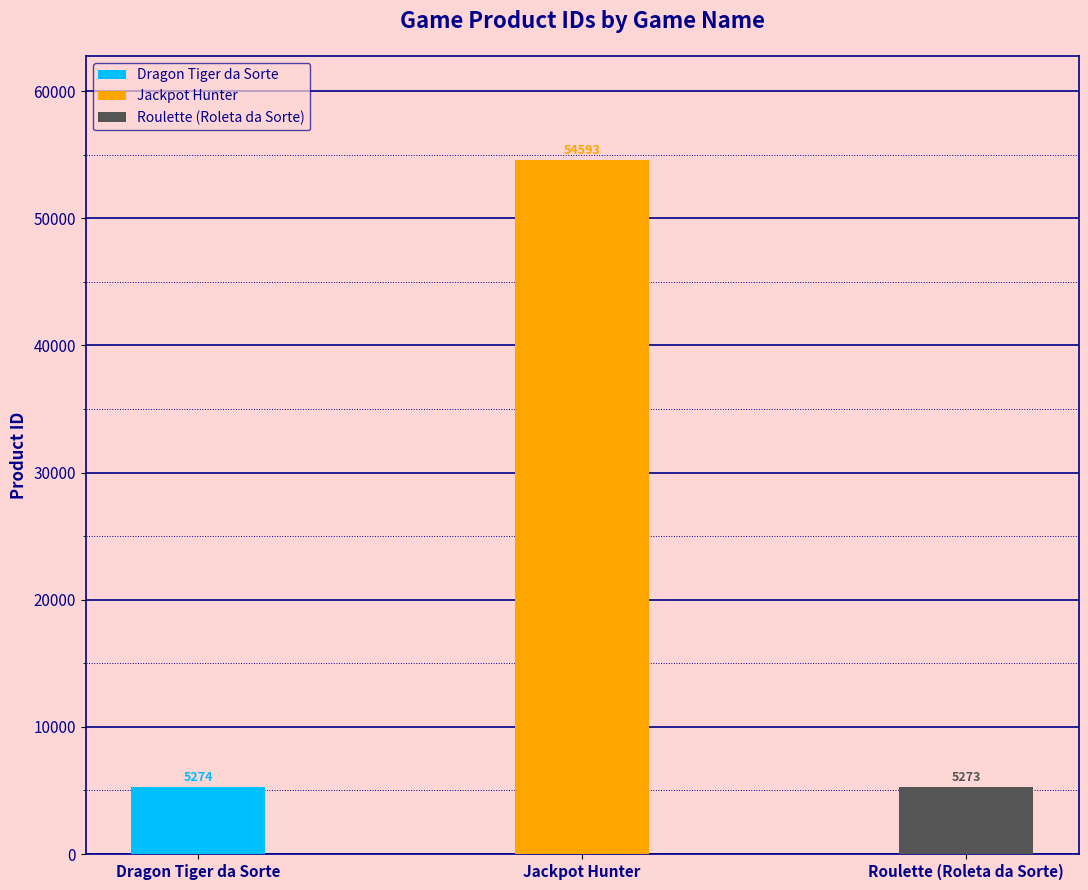

List the labels in order of value, largest first.

Jackpot Hunter, Dragon Tiger da Sorte, Roulette (Roleta da Sorte)